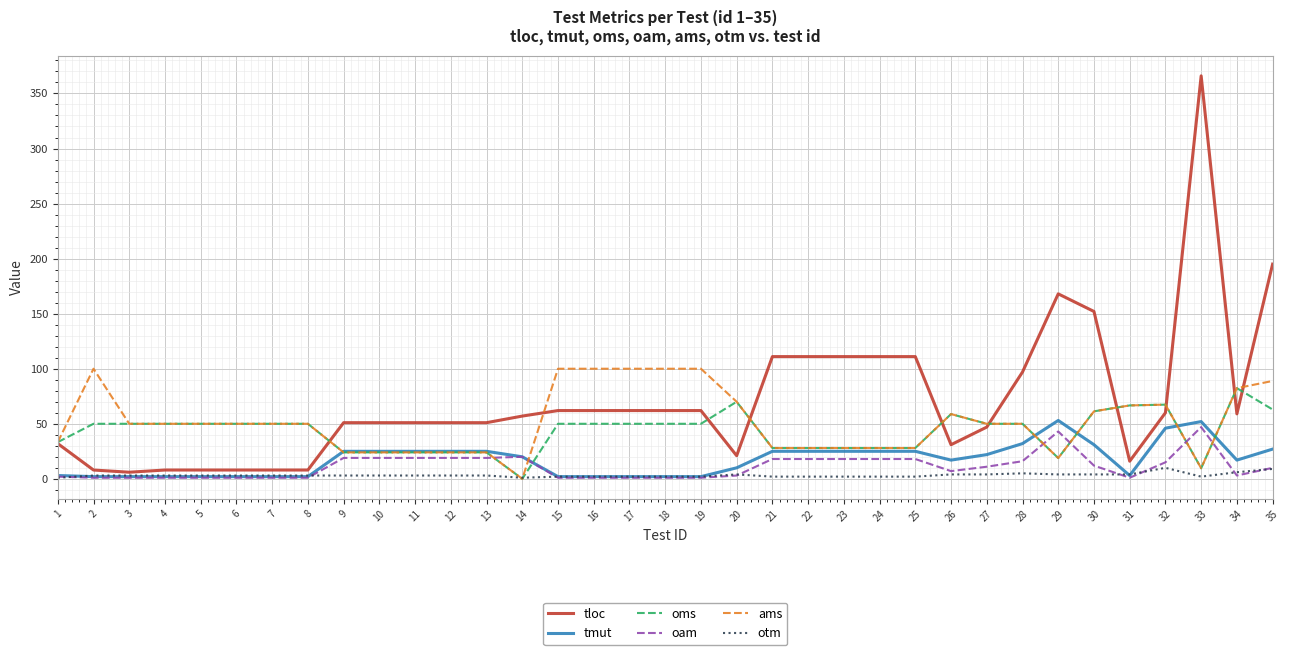

True or false: oam has more than 1 points higher than both neighbors.

True